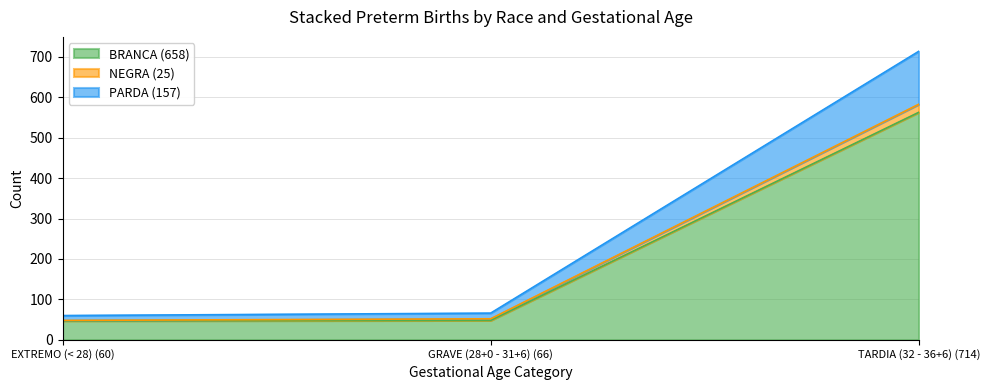

What is the label of the 2nd point from the right?

GRAVE (28+0 - 31+6) (66)